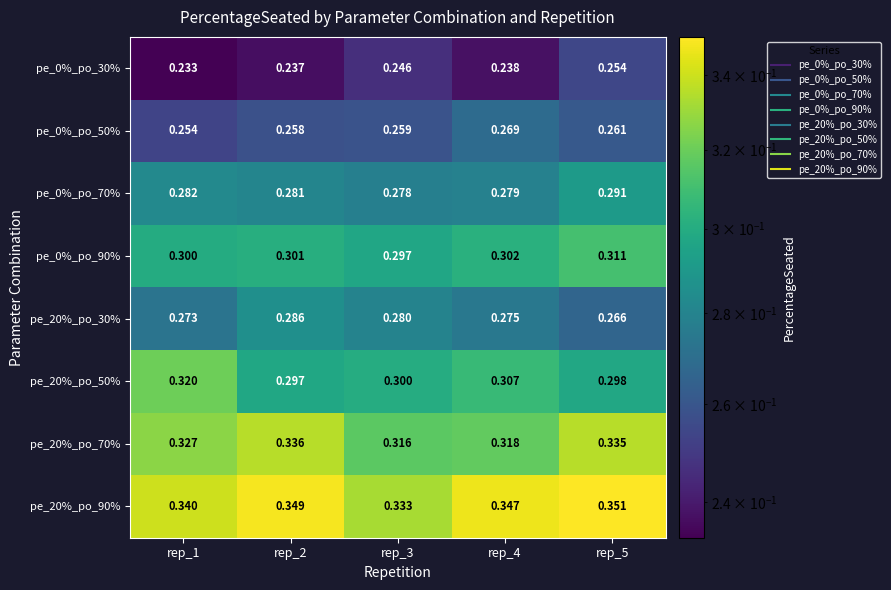

Which series has the widest spread of values?

pe_20%_po_50%